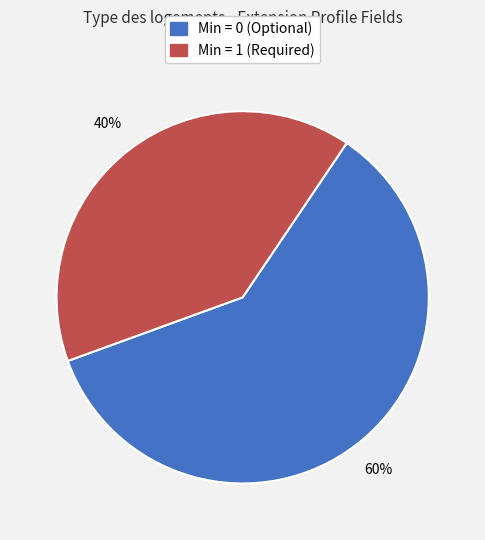

Count the number of slices in the pie.

2